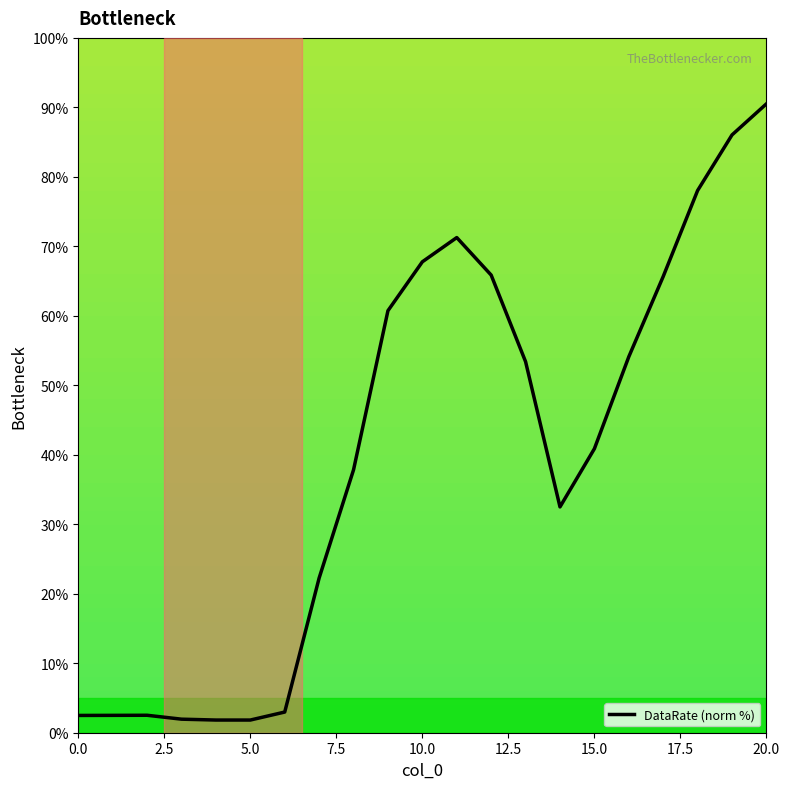

What is the difference between the second highest and second lowest values?

84.2